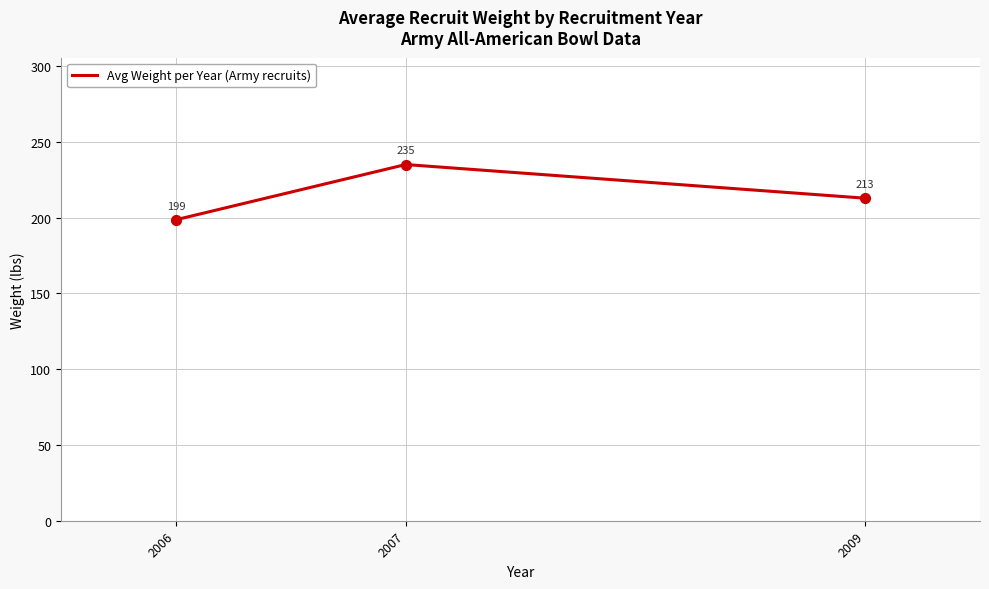

Which has a higher value, 2009 or 2007?

2007